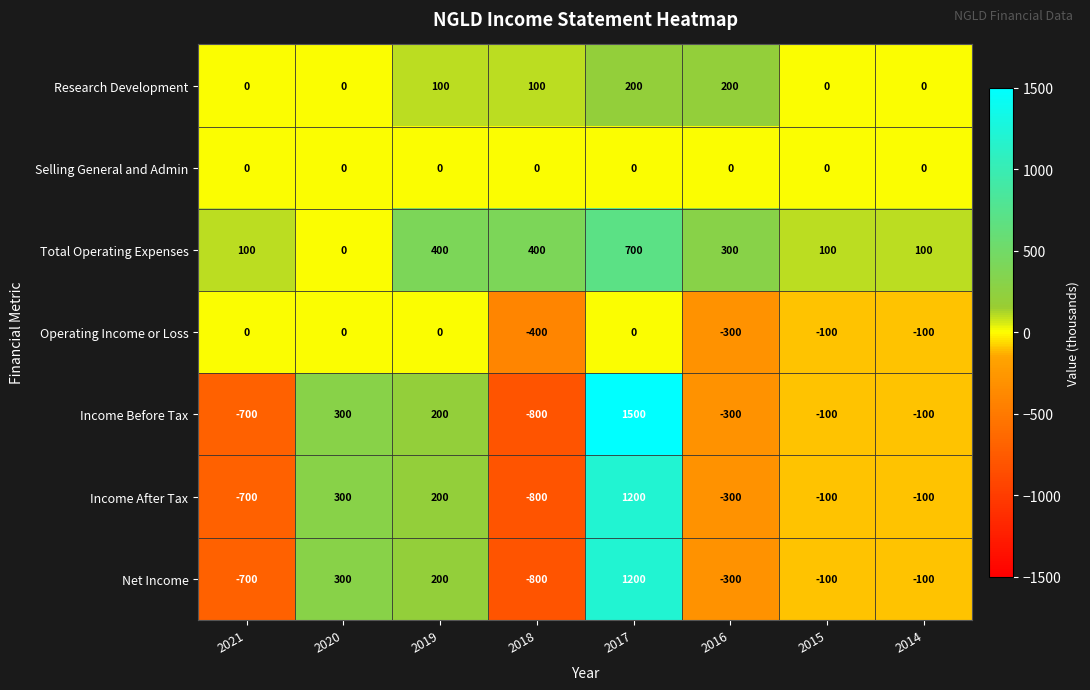

What is the difference between the second highest and second lowest values in the Research Development series?

200